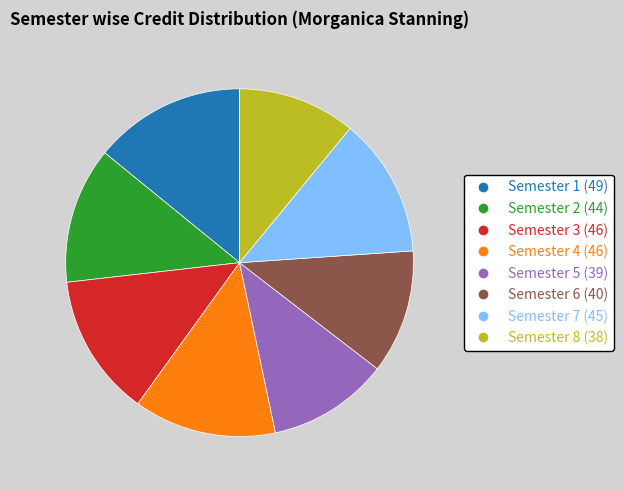

Is there a majority slice in this chart?

No